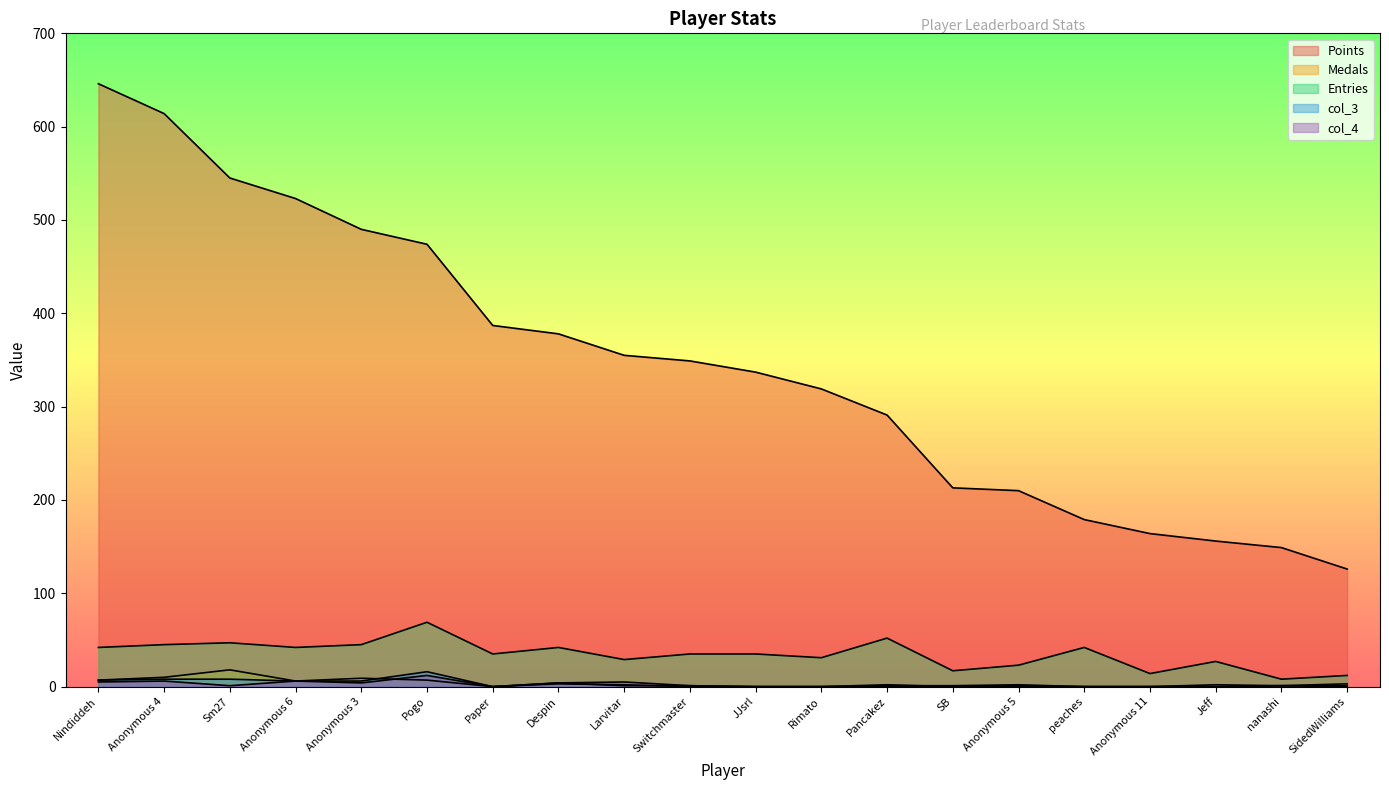

What position from the right is Anonymous 5?

6